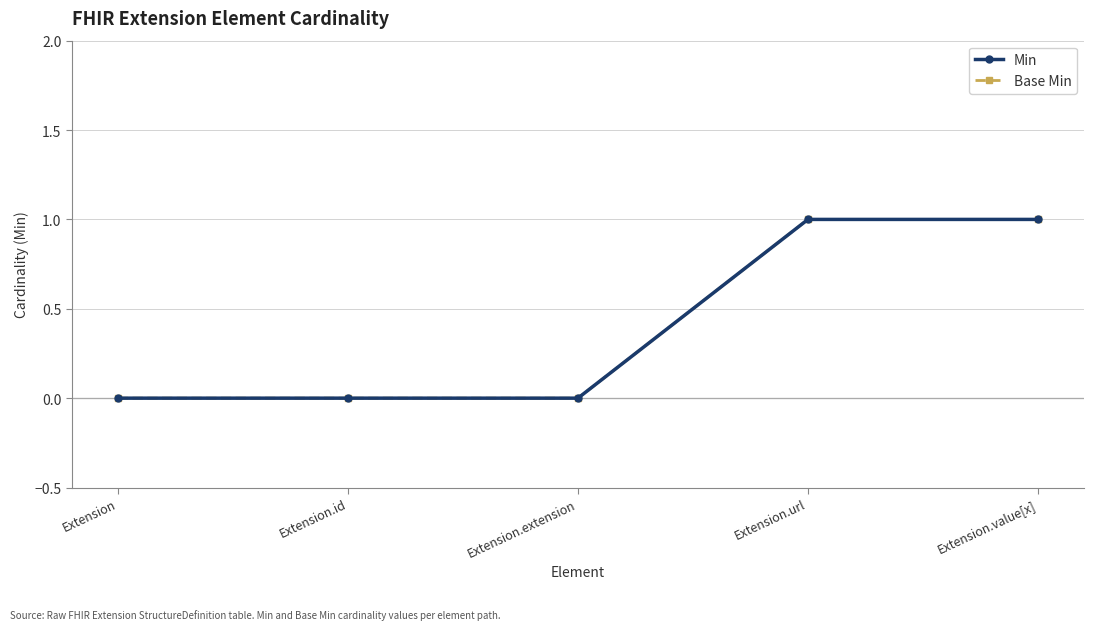

Rank the categories by Base Min value from highest to lowest.

Extension.url, Extension.value[x], Extension, Extension.id, Extension.extension